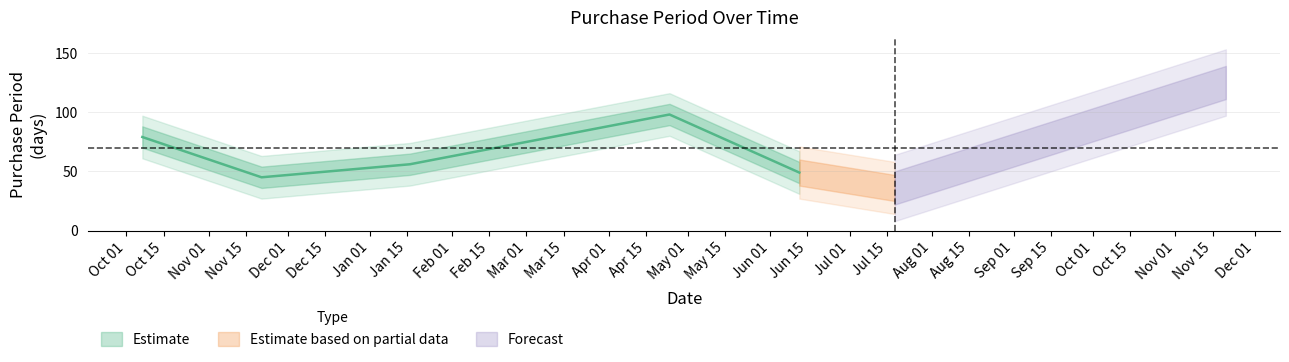

Reading left to right, extract all data points from this chart.

2016-10-07=79	2016-11-21=45	2017-01-16=56	2017-04-24=98	2017-06-12=49	2017-07-18=36	2017-11-20=125